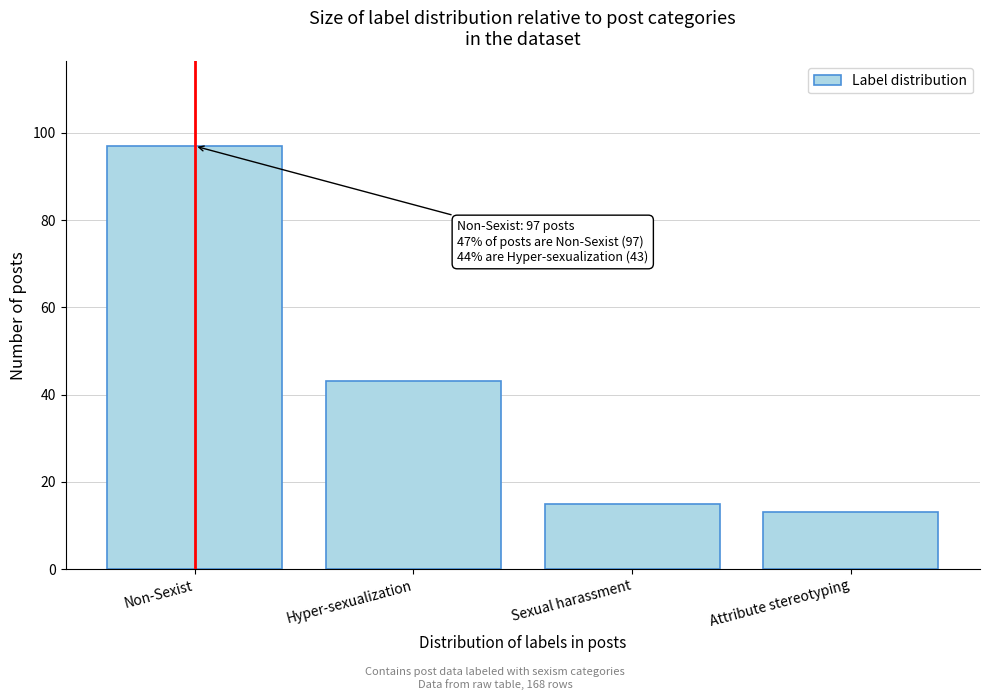

Reading left to right, transcribe all the data shown in this chart.

97	43	15	13